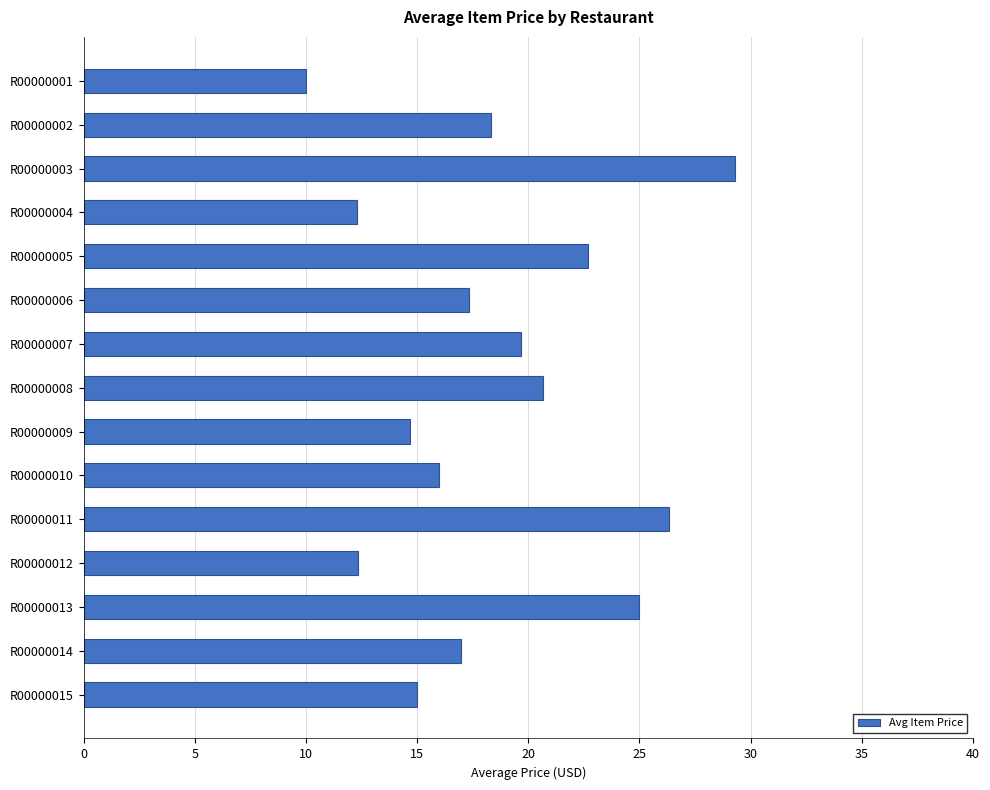

What is the change in value from R00000001 to R00000008?

+10.7